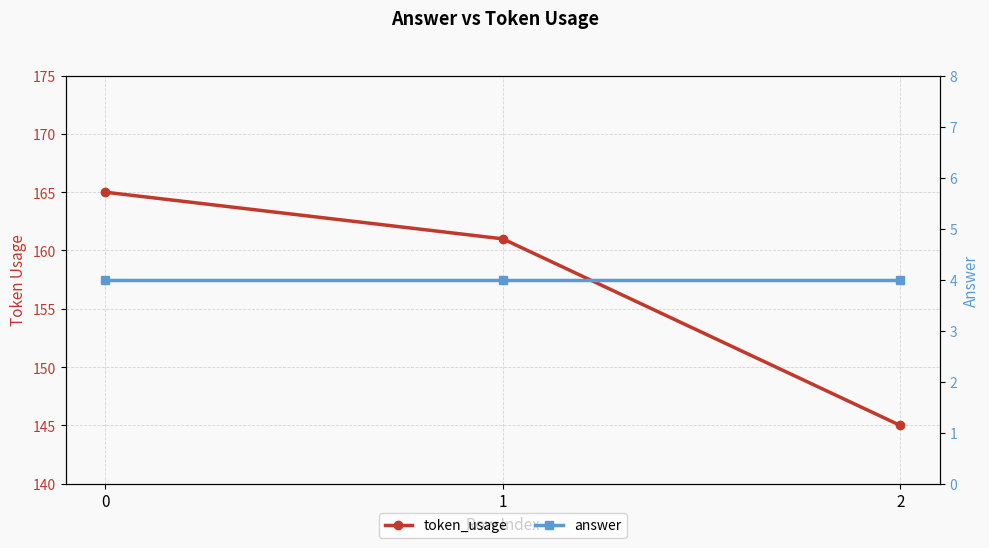

Rank the series by their average value, from lowest to highest.

answer, token_usage